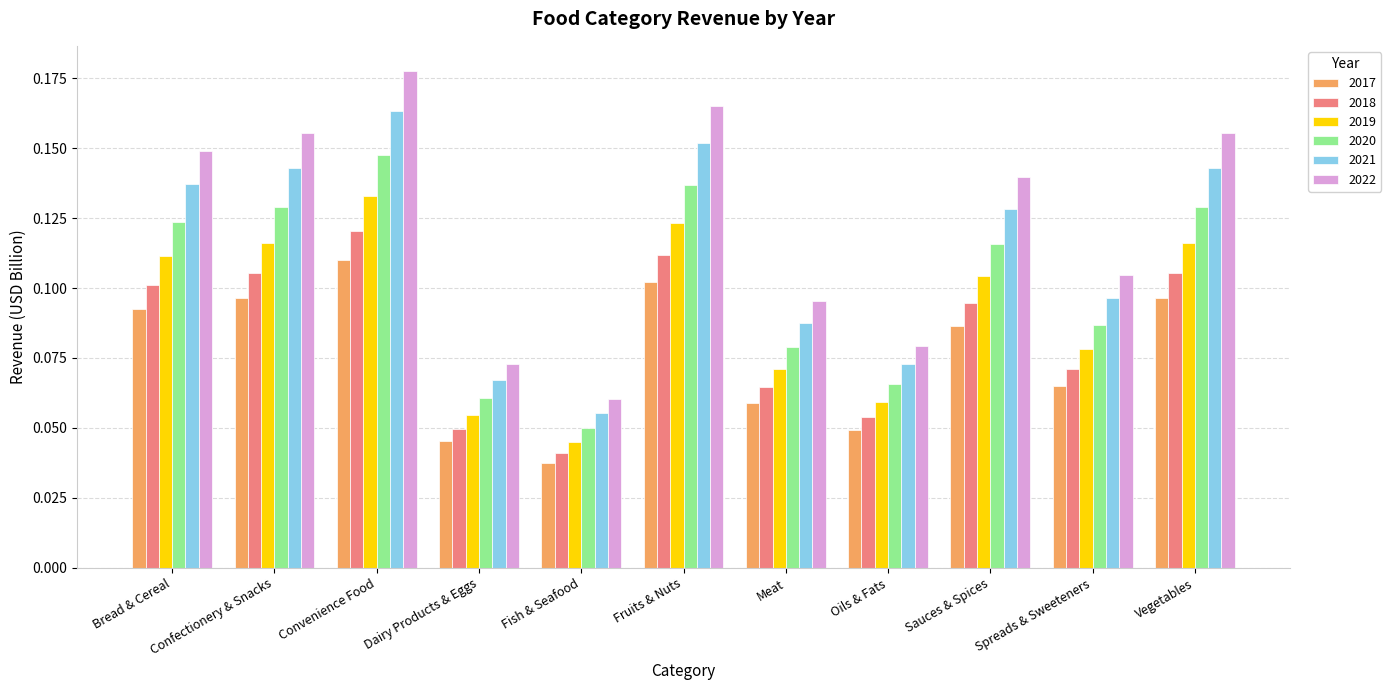

What position from the left is Confectionery & Snacks?

2